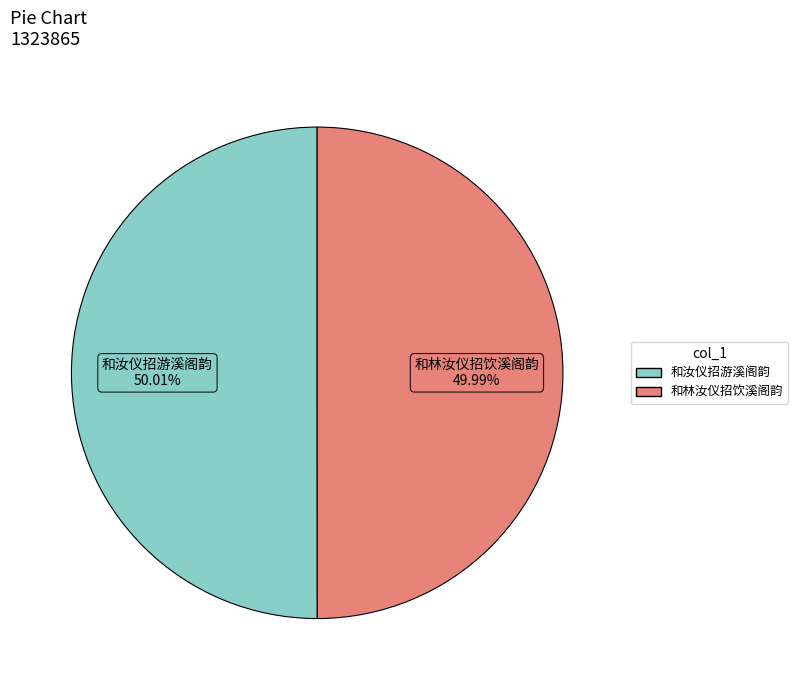

True or false: 和林汝仪招饮溪阁韵 accounts for 50% of the total.

True